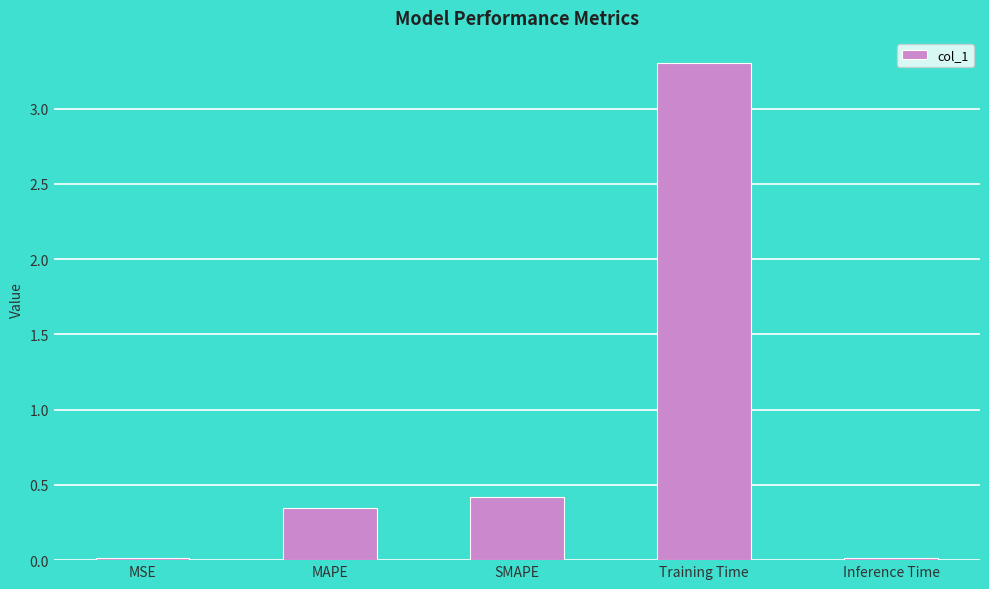

What is the greatest value displayed?

3.3